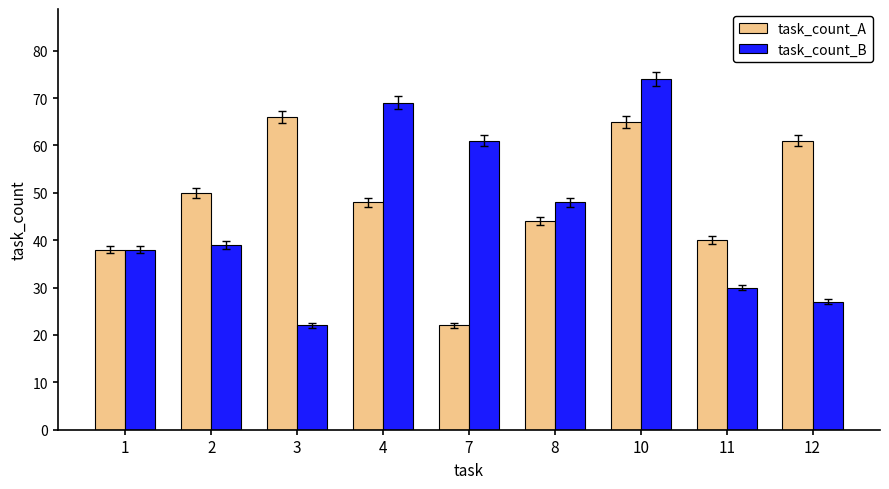

What are all the series names shown in the legend?

task_count_A, task_count_B